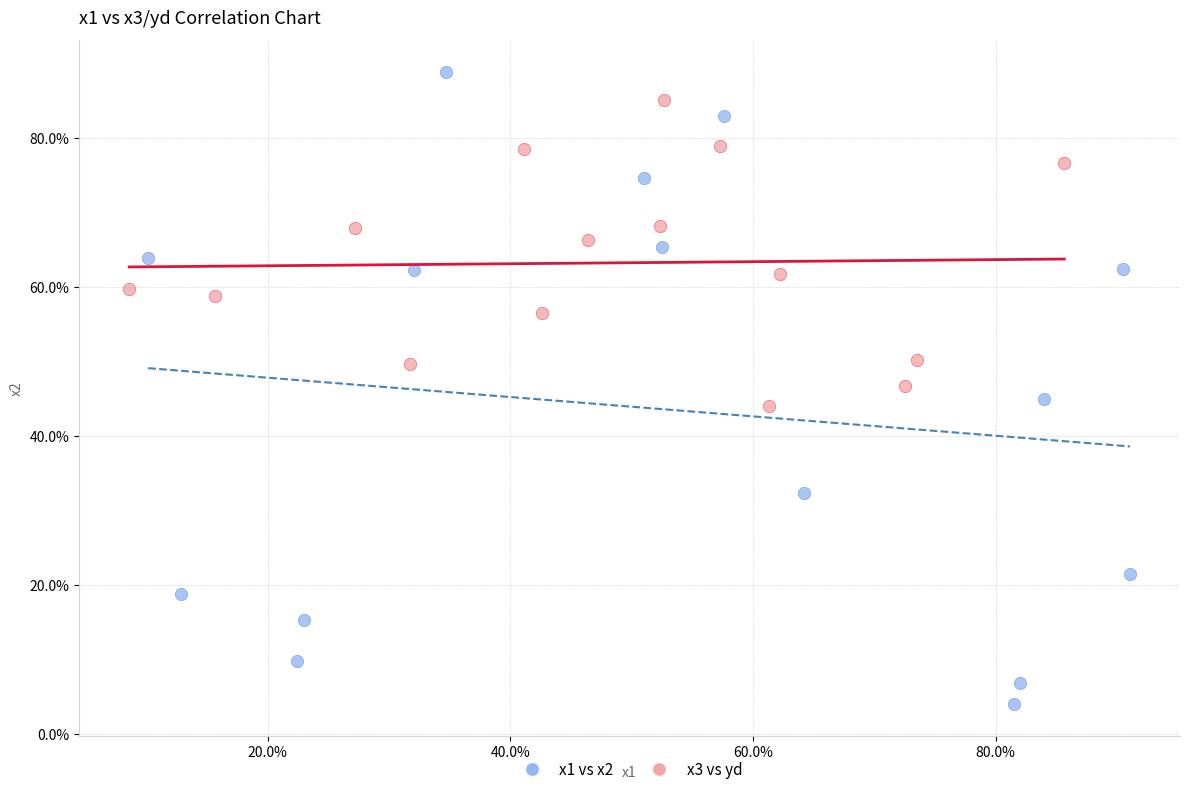

Which series reaches the maximum Y coordinate?

x1 vs x2